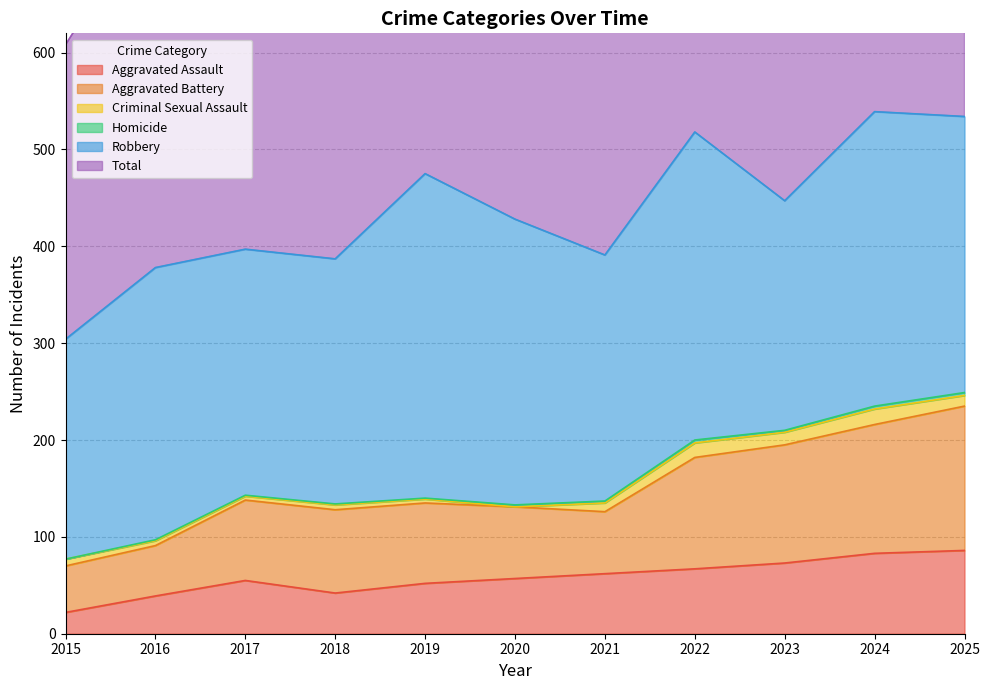

What is the maximum value for Aggravated Assault?

86